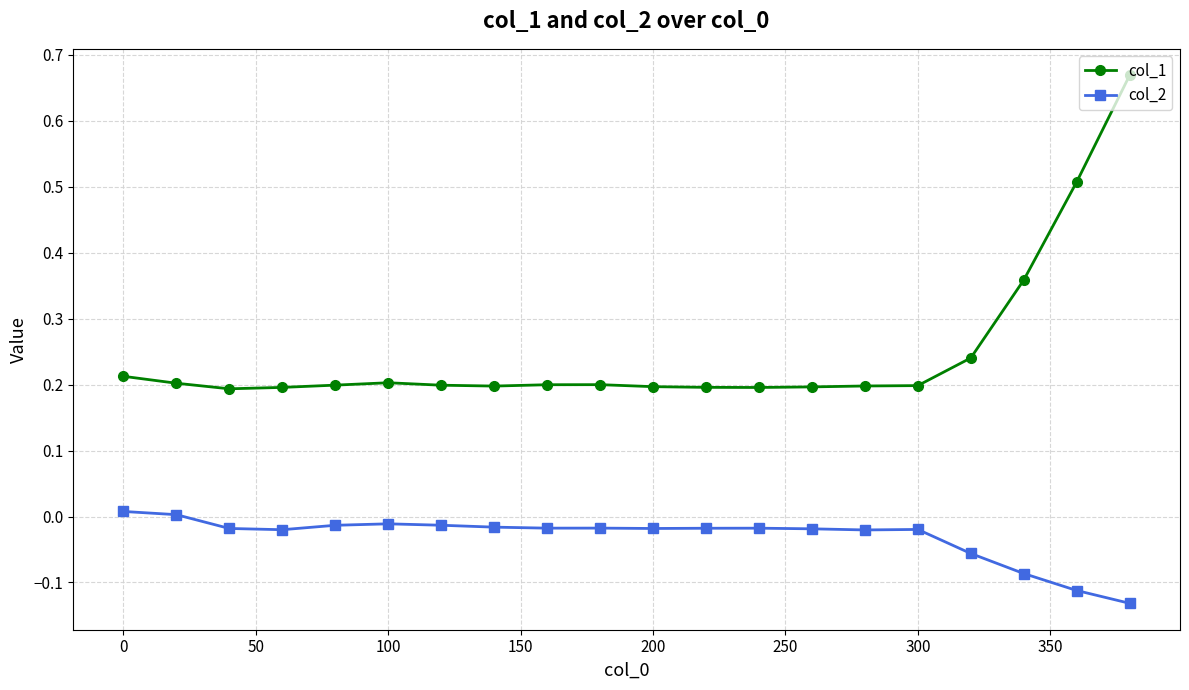

Rank the series by their average value, from lowest to highest.

col_2, col_1